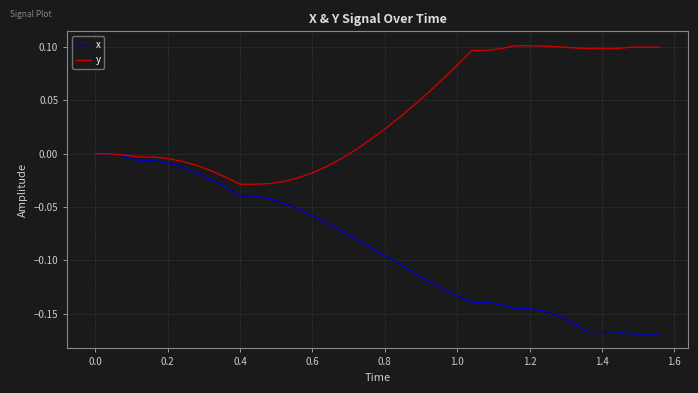

Which series has the largest range (max minus min)?

x